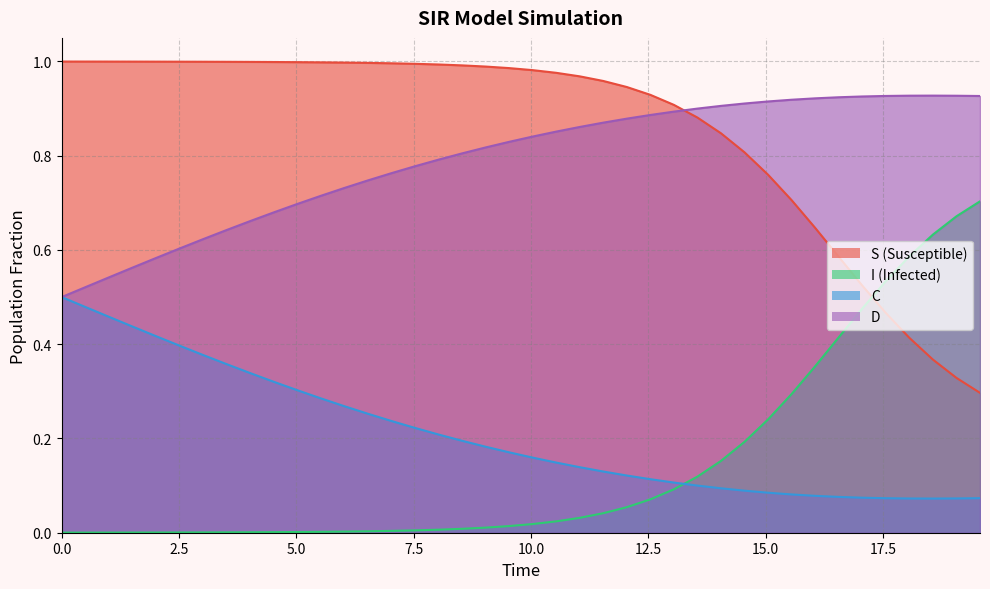

Count the number of data series in this chart.

4